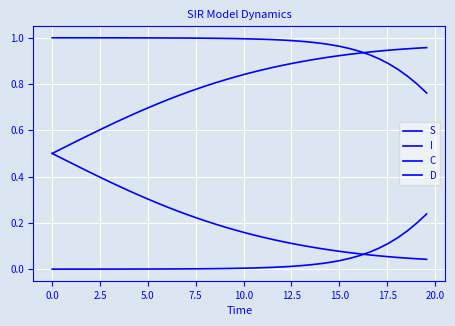

Does the chart have visible grid lines?

Yes